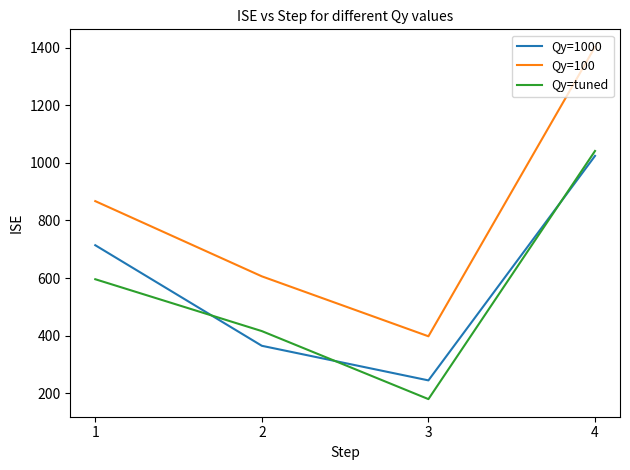

What is the difference between the Qy=1000 values at 3 and 4?

779